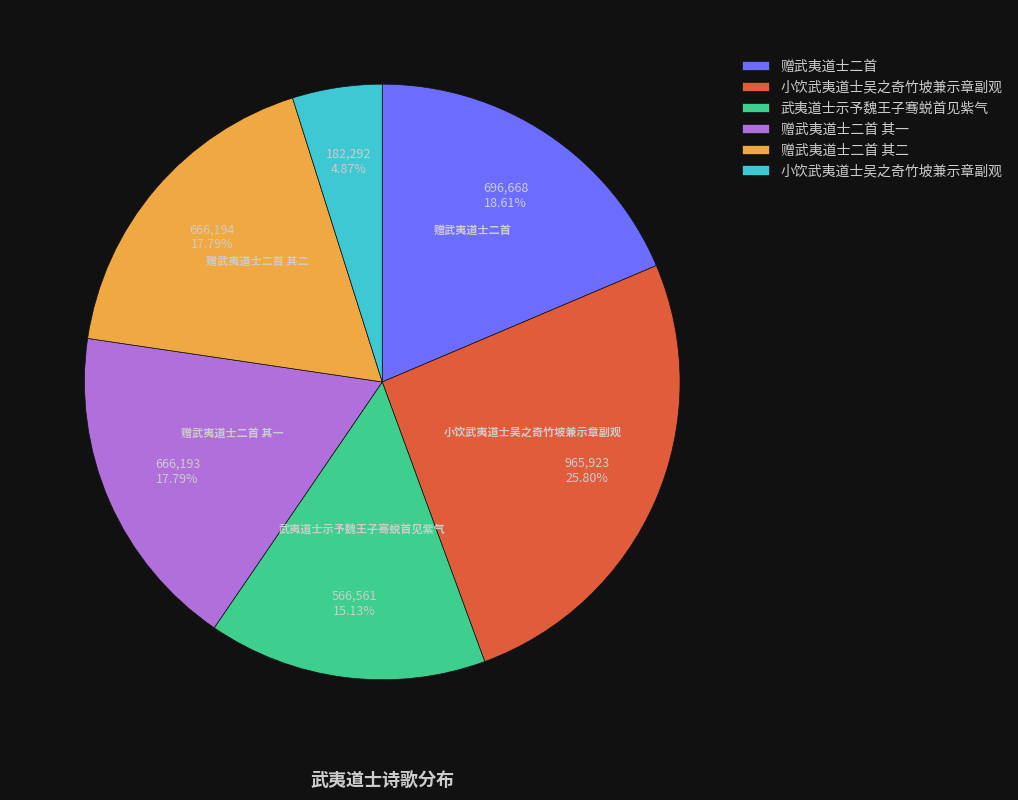

Is there any slice that represents more than half of the pie?

No